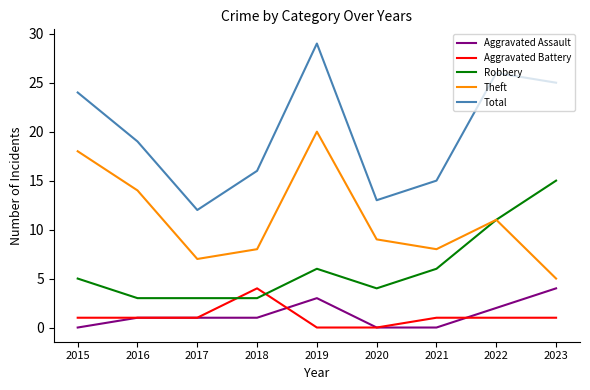

Count the Aggravated Battery values in the range 1 to 2.

6